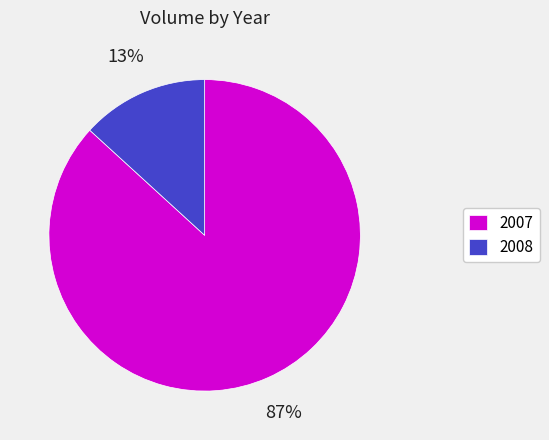

To the nearest percent, what is the average slice percentage?

50%